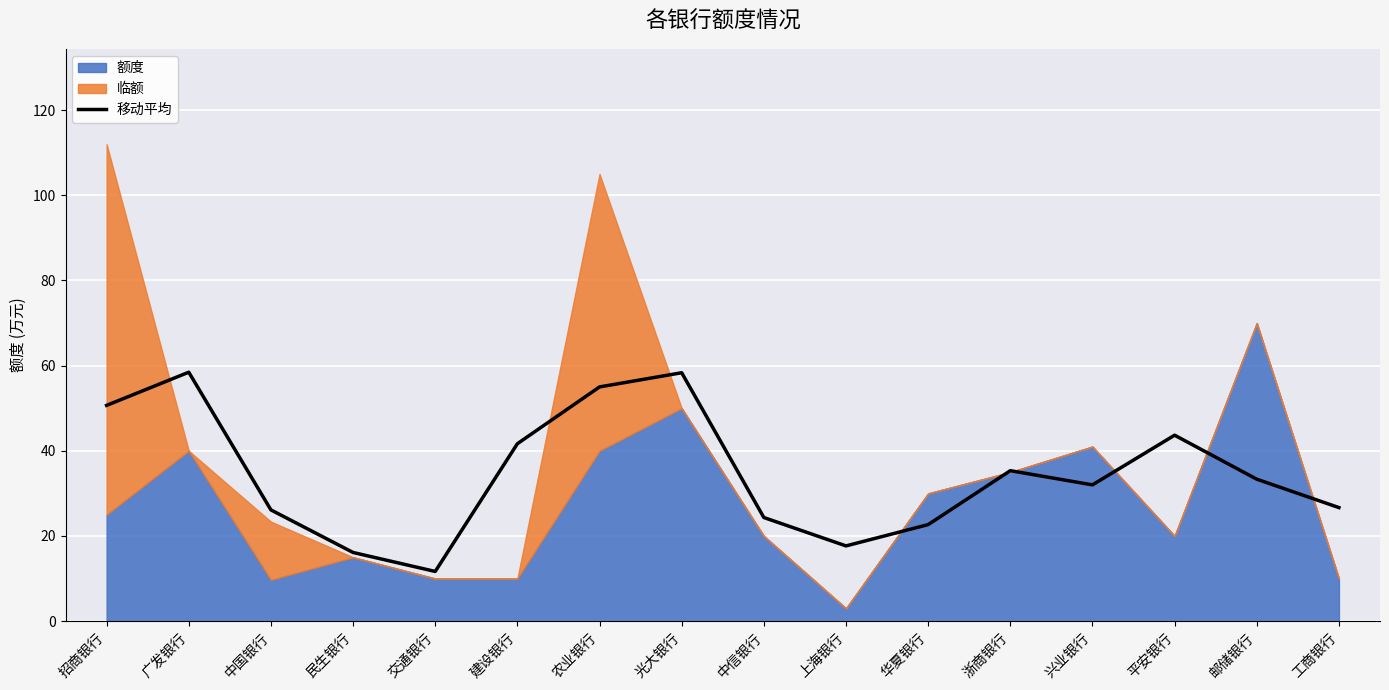

How many categories are shown in the chart?

16